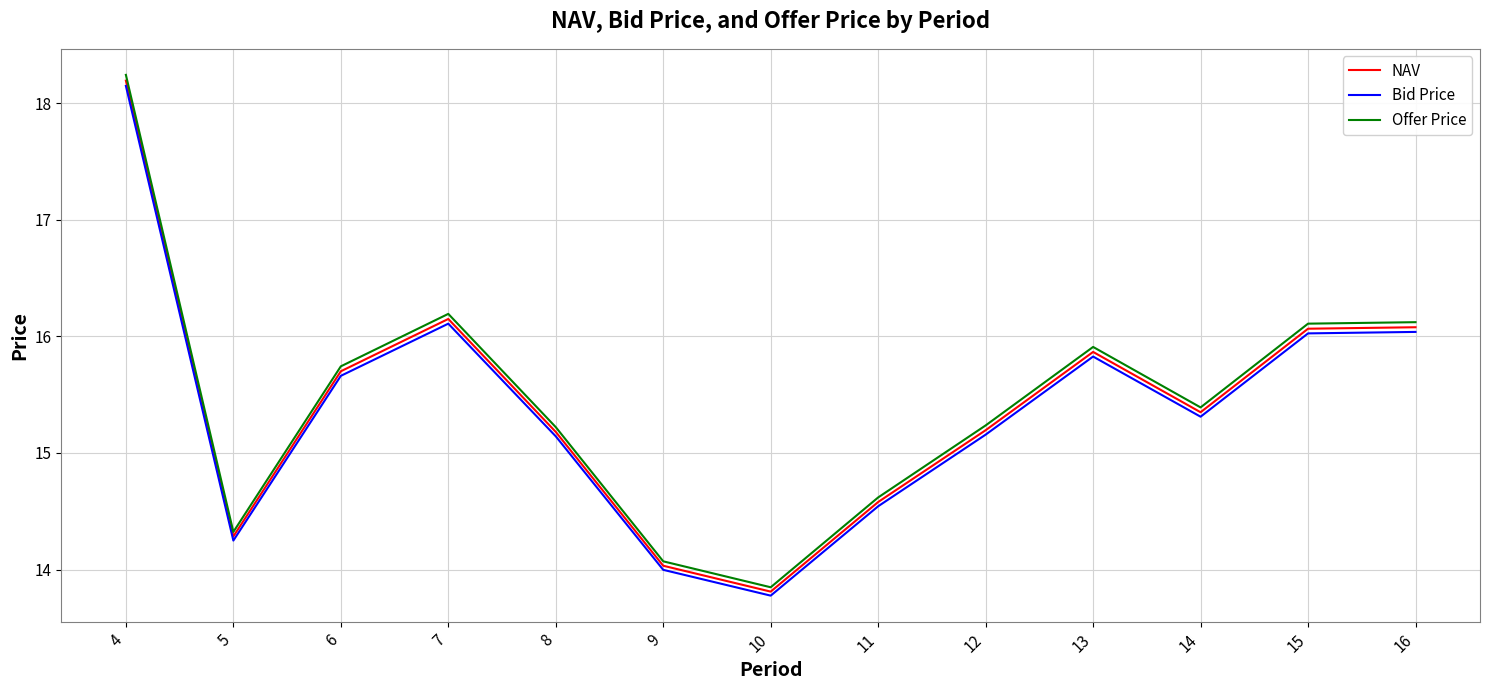

What is the average value of the NAV series?

15.4